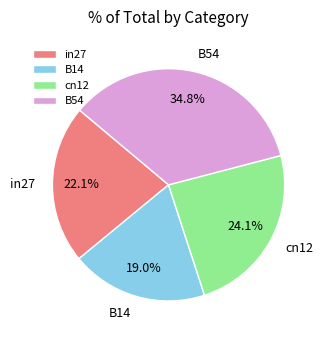

What is the largest slice in the pie chart?

B54